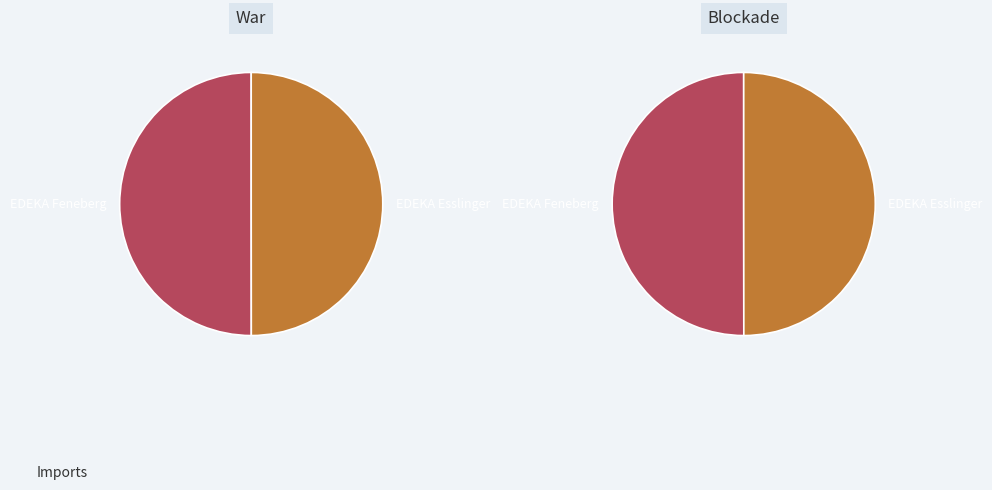

What is the largest slice in the pie chart?

EDEKA Feneberg